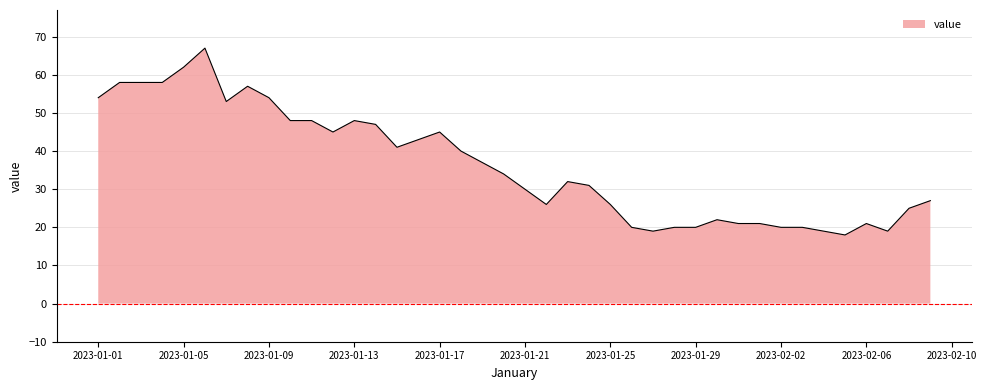

The value of value at 2023-01-29 is 10. True or false?

False